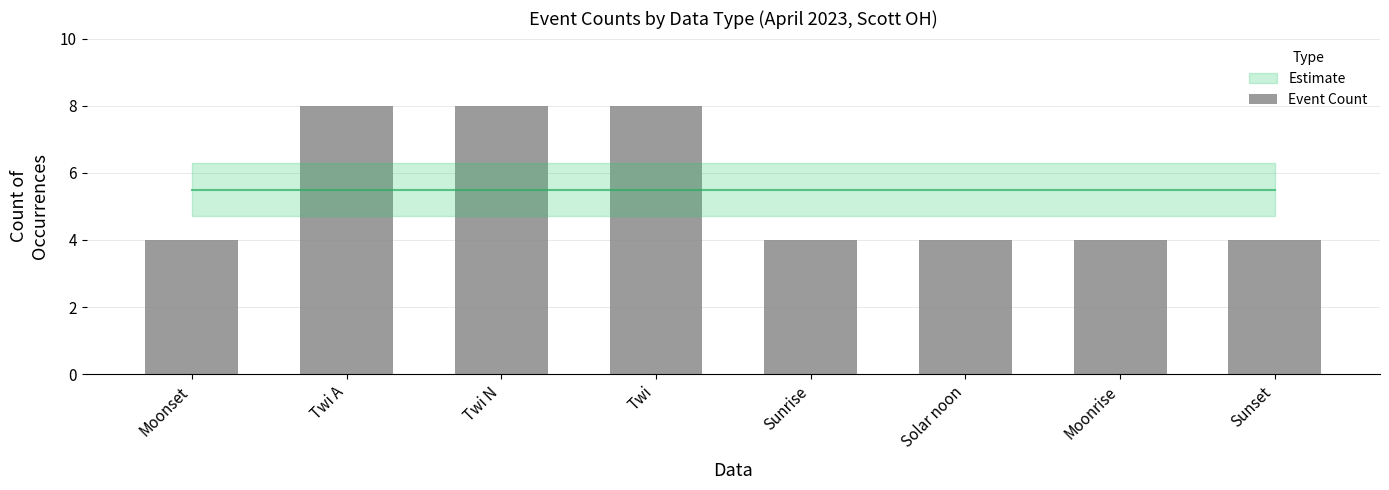

Are the bars horizontal?

No